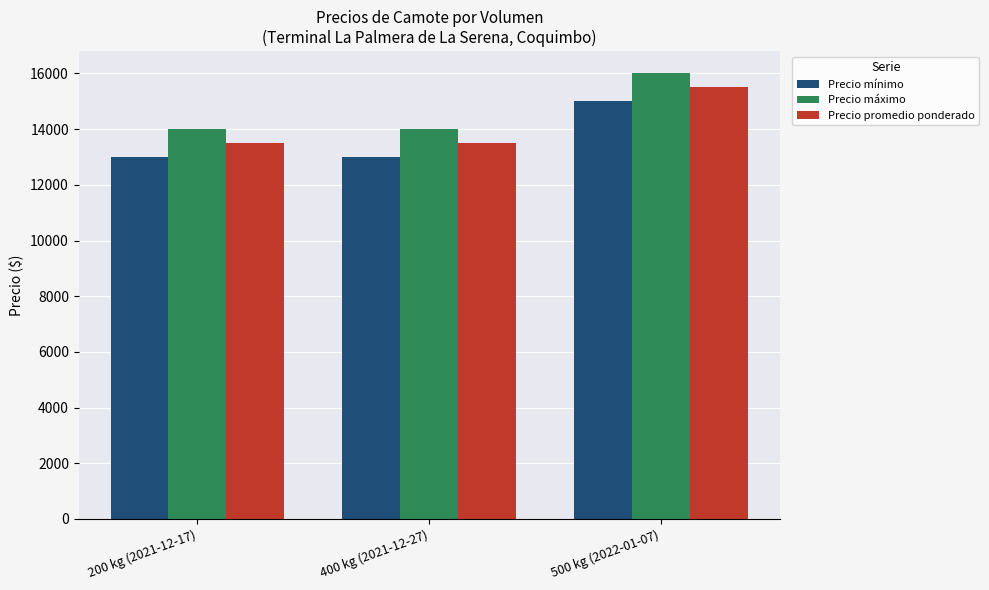

At 500 kg (2022-01-07), list the series in order from largest to smallest.

Precio máximo, Precio promedio ponderado, Precio mínimo